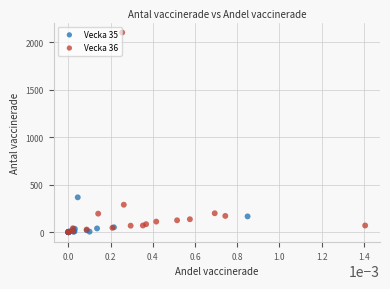

Which series contains the highest Y value?

Vecka 36